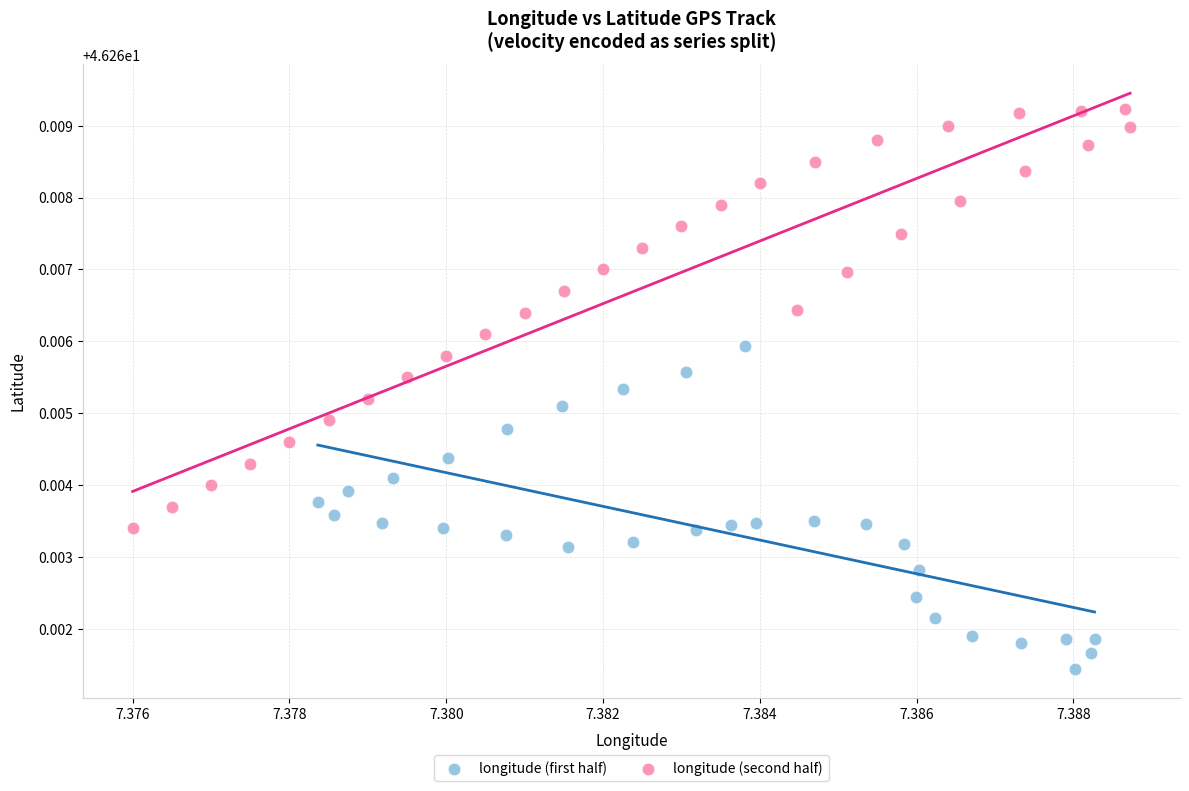

Which series contains the lowest Y value?

longitude (first half)